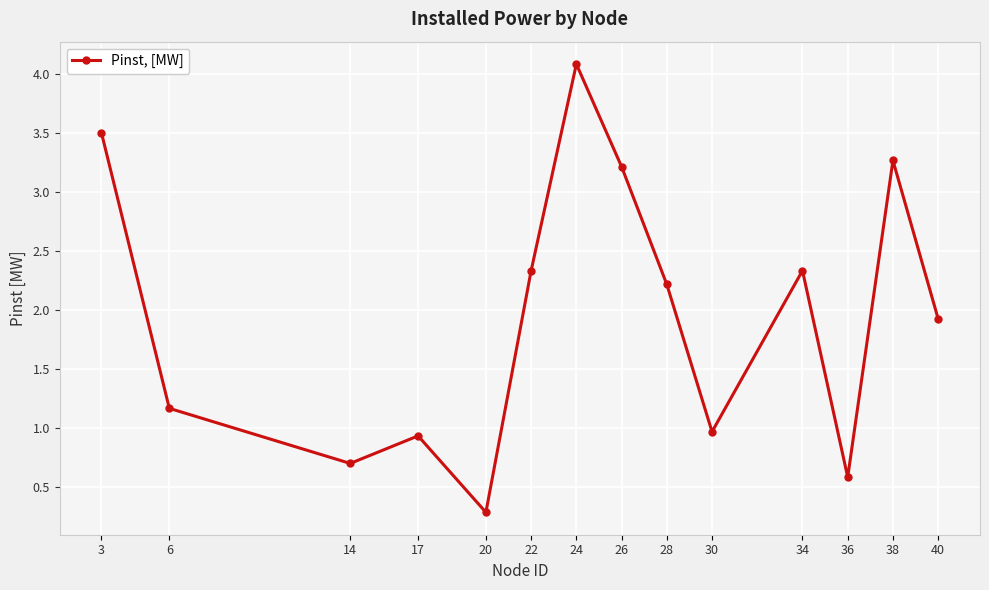

How many categories are shown in the chart?

14